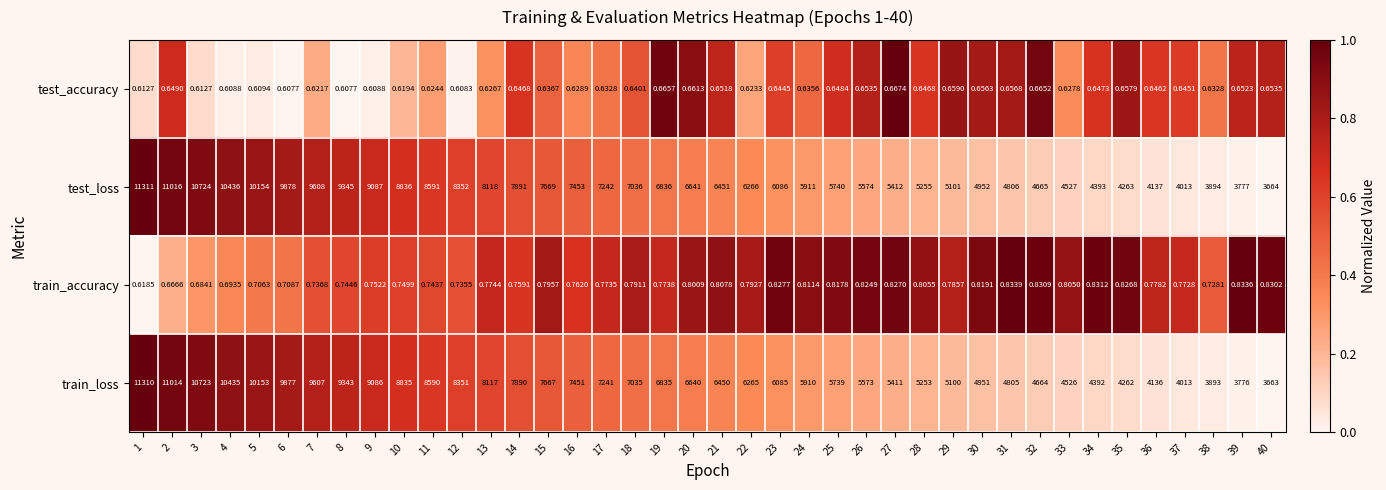

At 28, list the series in order from largest to smallest.

test_loss, train_loss, train_accuracy, test_accuracy